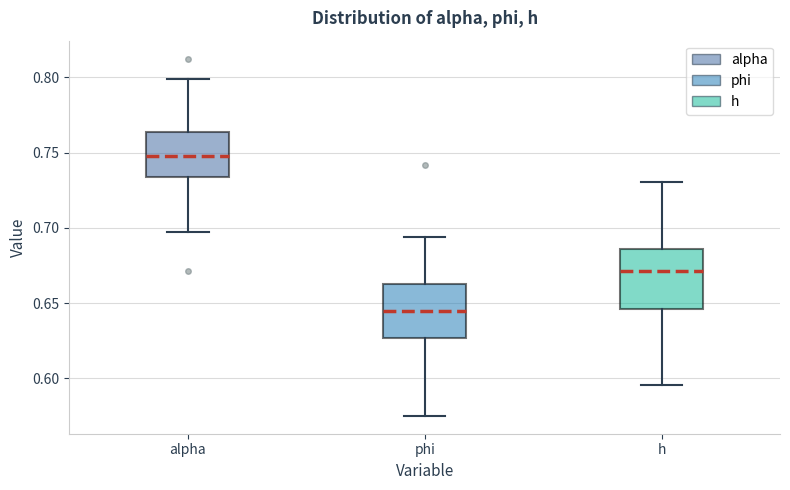

Where does the median line of the box for phi sit on the y-axis? The values are not printed on the chart, so give them approximately, as read against the axis.

0.645